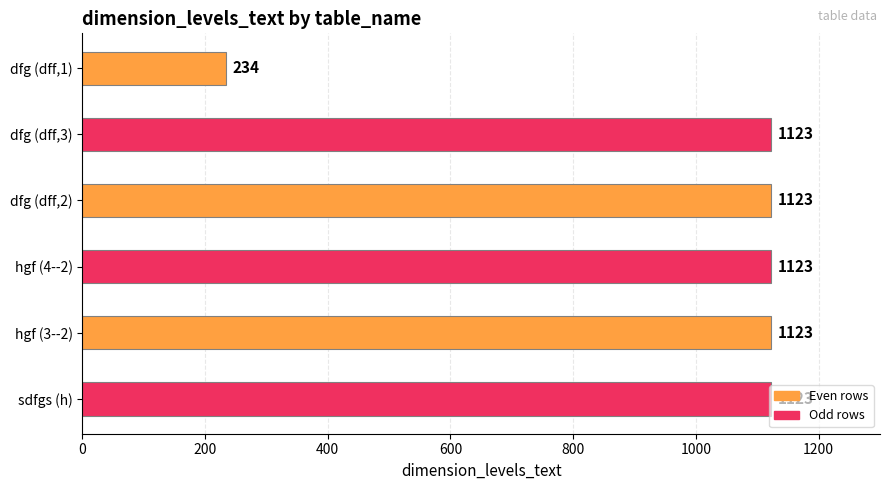

Read the value at hgf (4--2), to the nearest 50.

1100